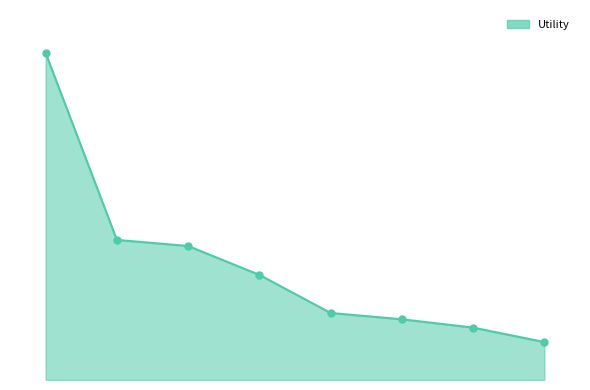

Is this an area chart (filled region under the line)?

Yes